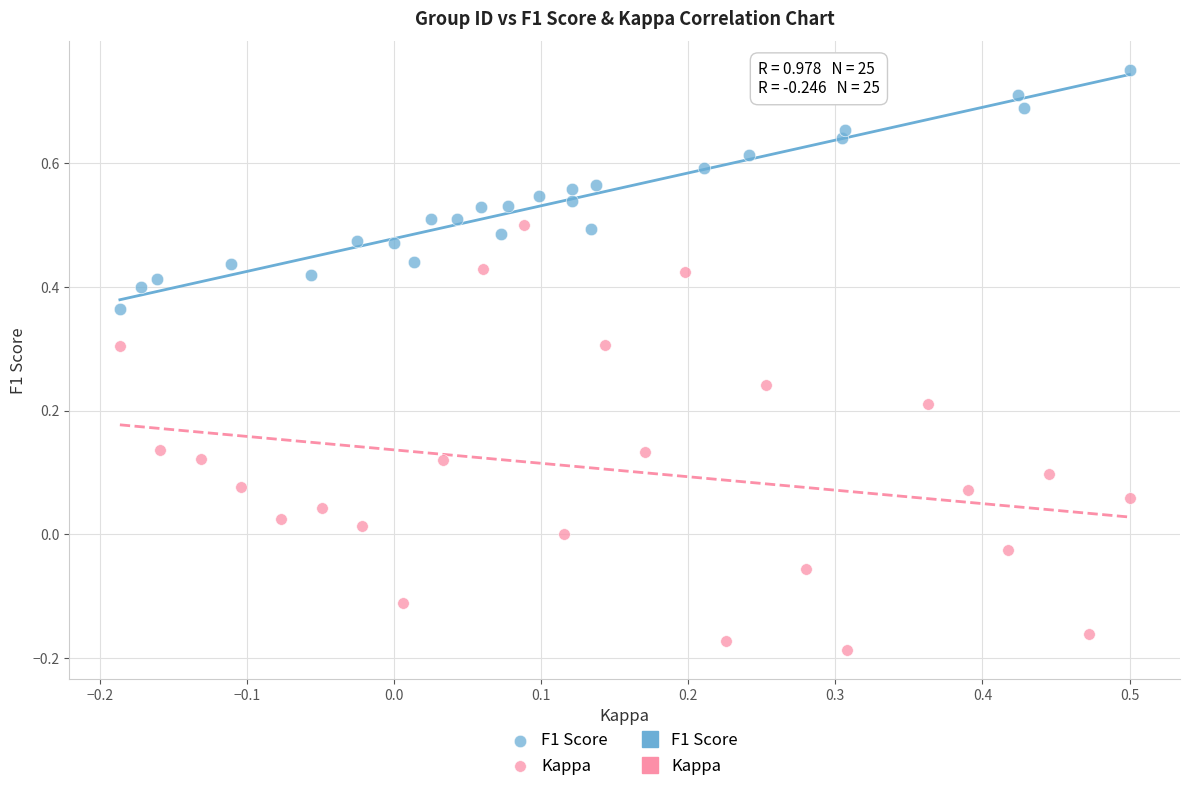

Which series contains the lowest Y value?

Kappa